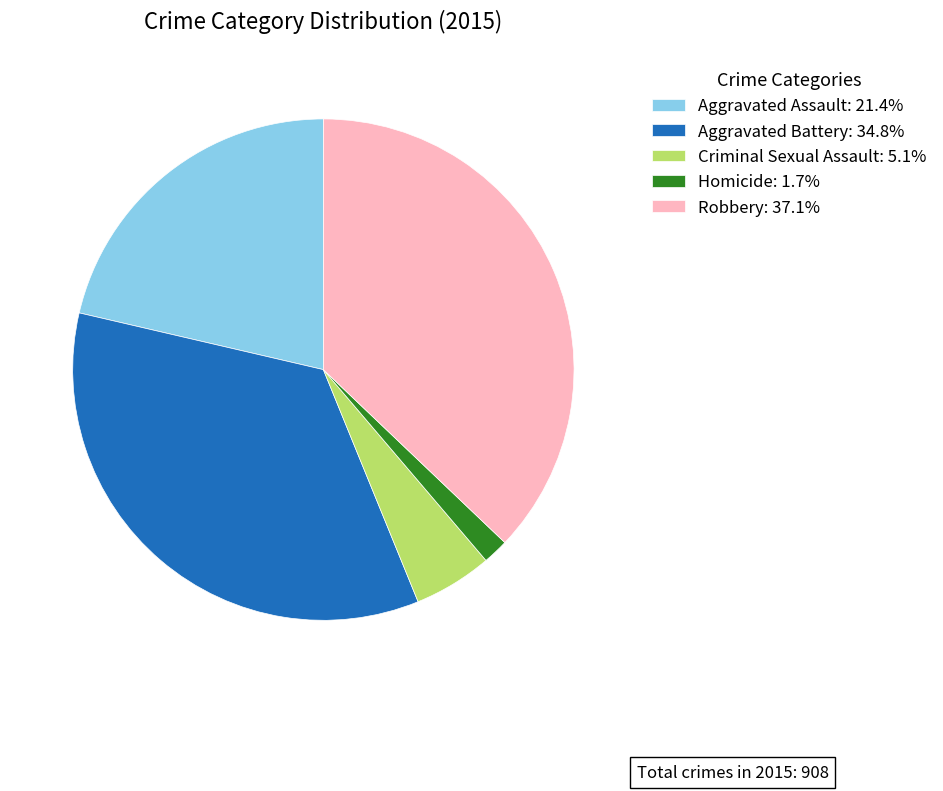

Is the sum of Criminal Sexual Assault: 5.1% and Aggravated Battery: 34.8% greater than half?

No